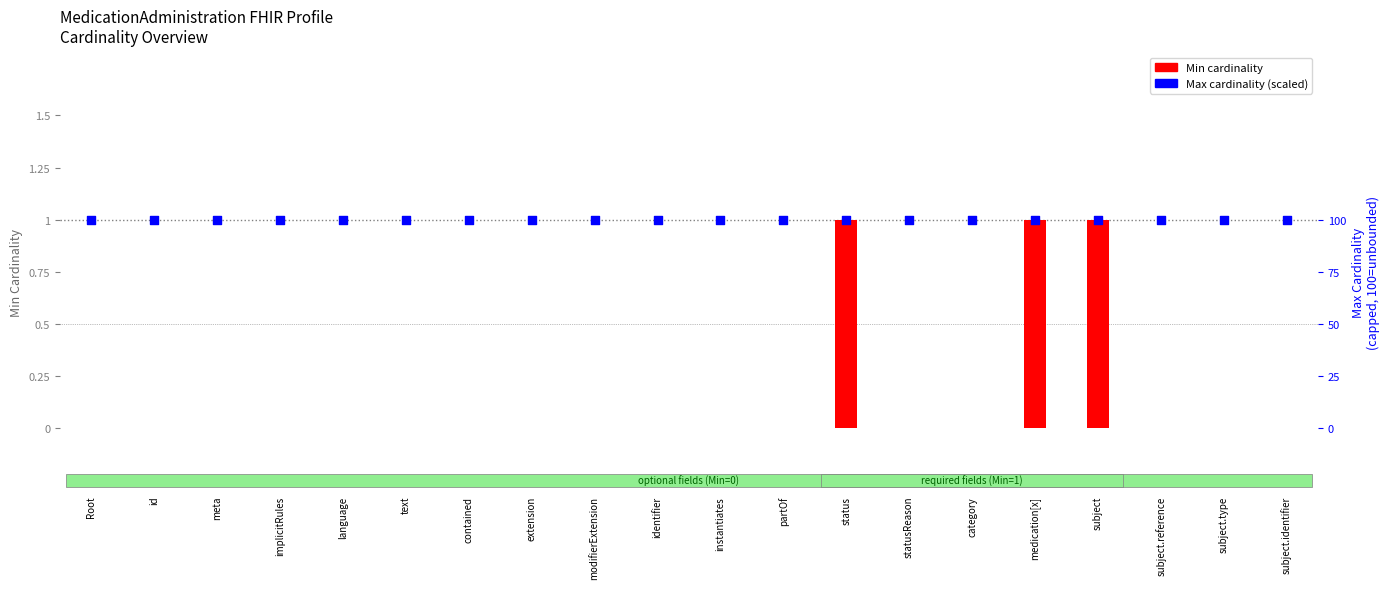

Which series has the largest total across all categories?

Max (1=unbounded)